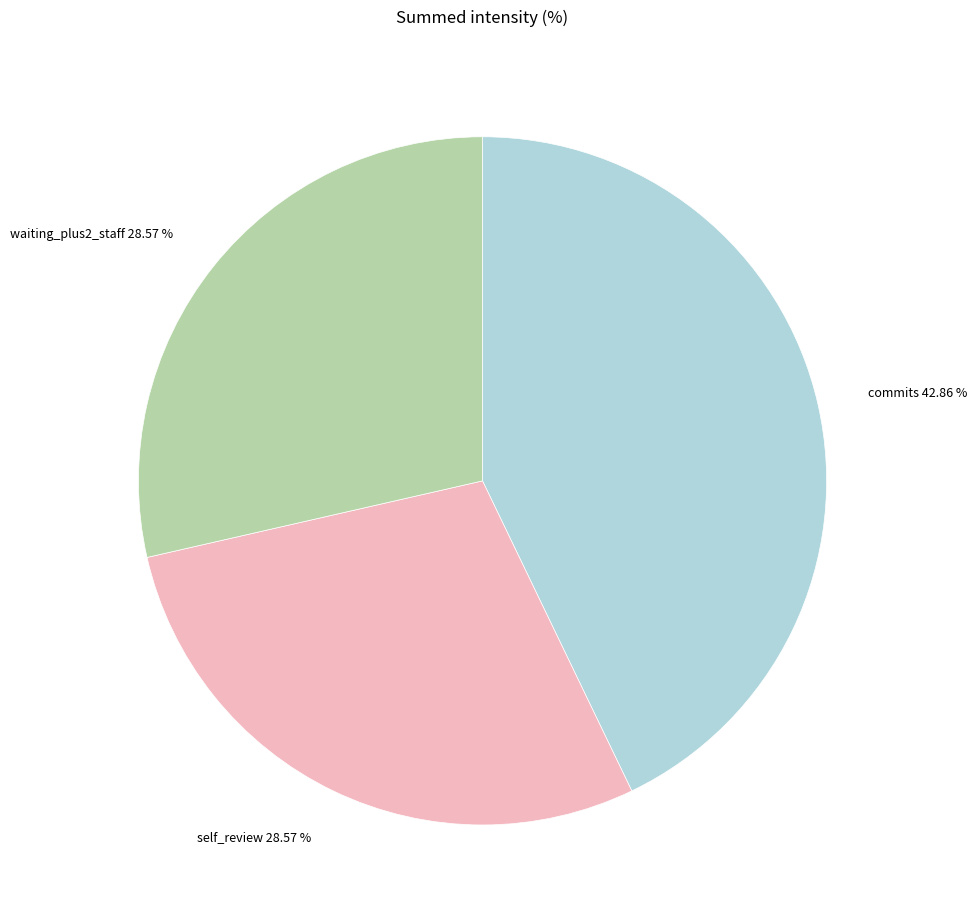

Is the sum of commits and self_review greater than half?

Yes